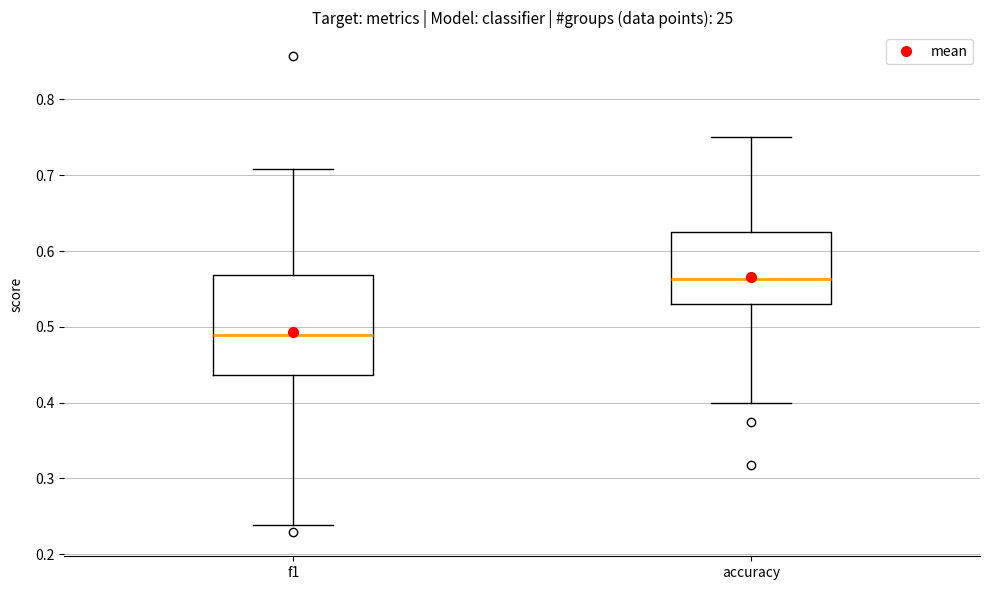

Reading left to right, transcribe this box plot: for each box, give where its median line is, the range the box spans, and where its two whiskers end, as read against the y-axis. The values are not printed on the chart, so give them approximately, as read against the axis.

f1: median 0.49, box 0.44 to 0.57, whiskers 0.24 to 0.71
accuracy: median 0.56, box 0.53 to 0.63, whiskers 0.40 to 0.75